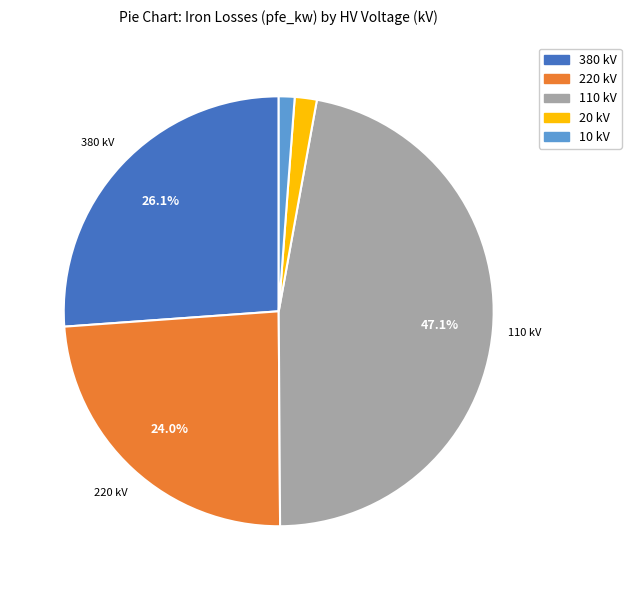

To the nearest percent, what portion does 10 represent?

1%